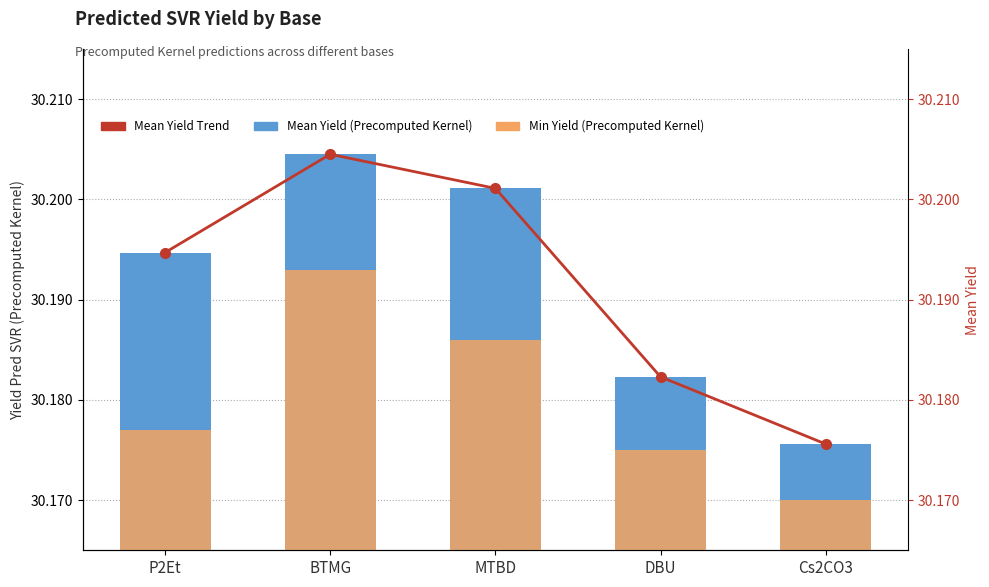

Rank the categories by Min Yield (Precomputed Kernel) value from lowest to highest.

Cs2CO3, DBU, P2Et, MTBD, BTMG